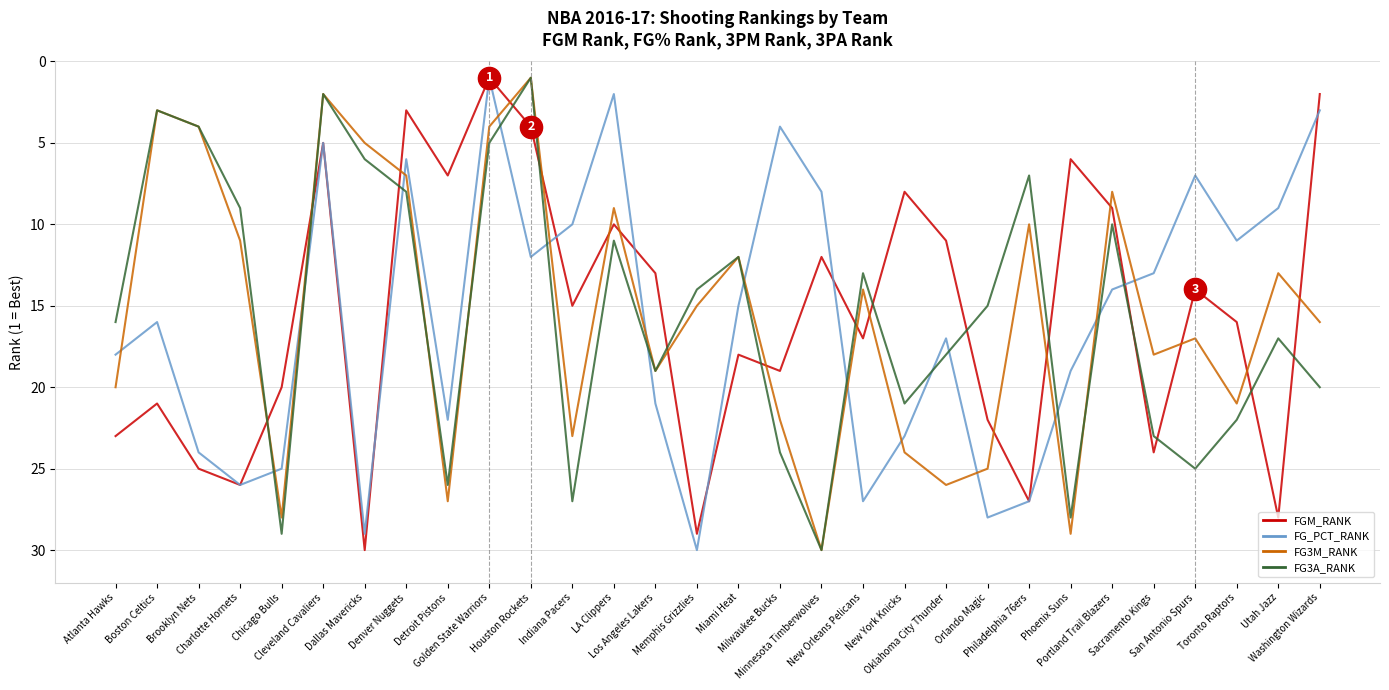

What is the smallest value displayed?

1